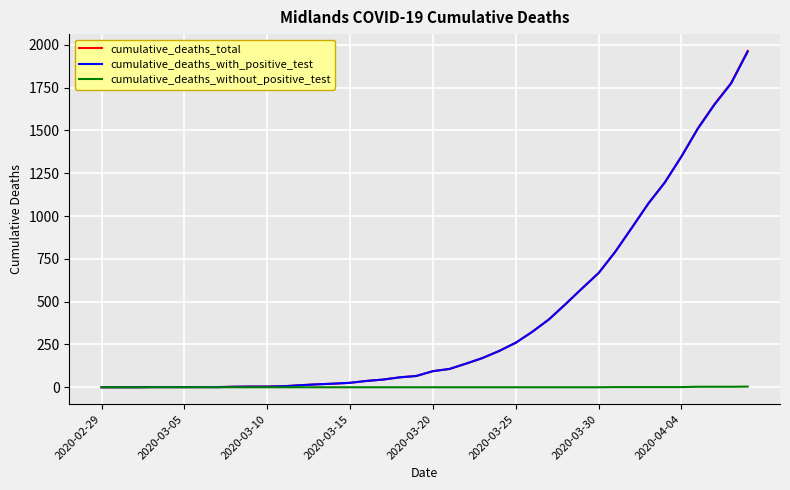

Which series has the largest range (max minus min)?

cumulative_deaths_total